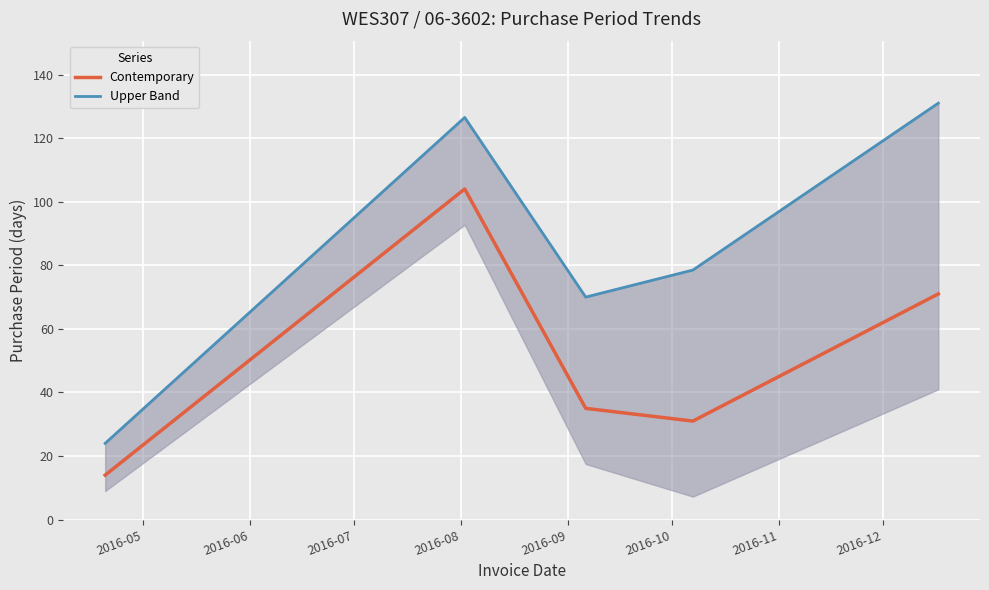

What is the minimum value for Contemporary?

14